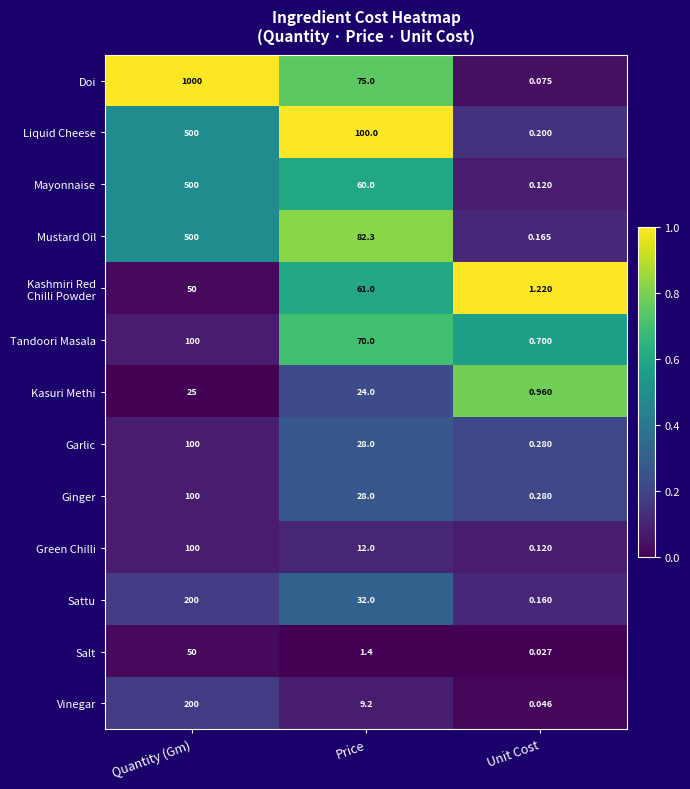

Which series has the largest range (max minus min)?

Doi